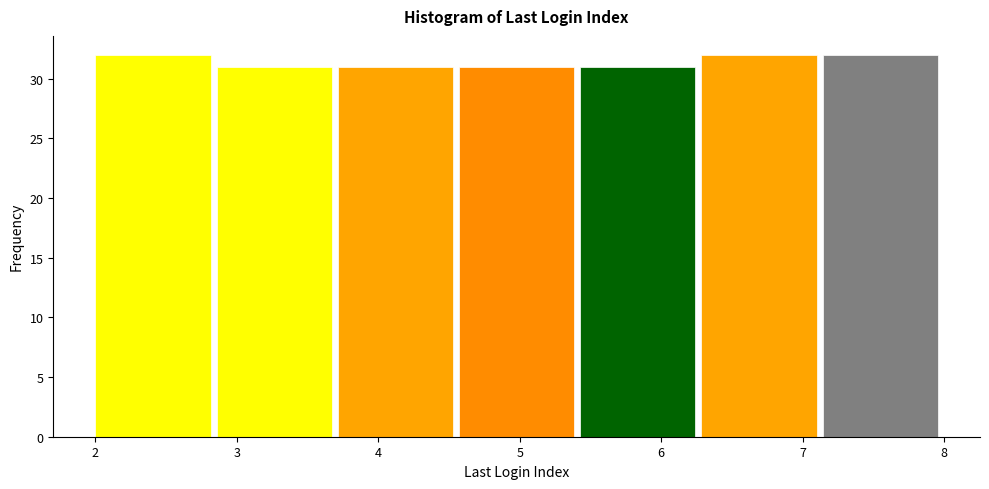

Reading left to right, transcribe this chart: for each bar, give the range it covers on the x-axis and its height. Neither the bar edges nor the heights are printed on the chart, so give them approximately, as read against the axes.

2.0 to 2.9: 32
2.9 to 3.7: 31
3.7 to 4.6: 31
4.6 to 5.4: 31
5.4 to 6.3: 31
6.3 to 7.1: 32
7.1 to 8.0: 32